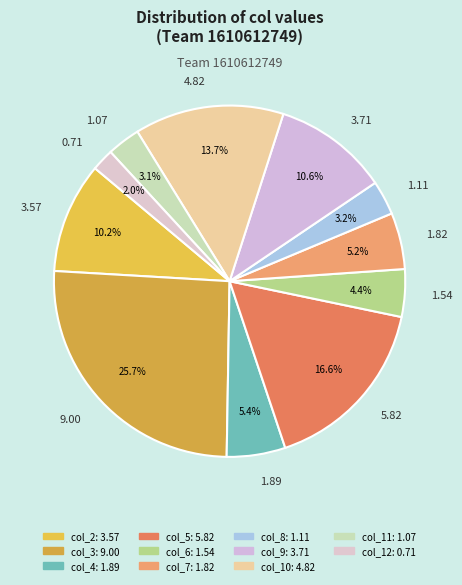

What is the largest slice in the pie chart?

9.00